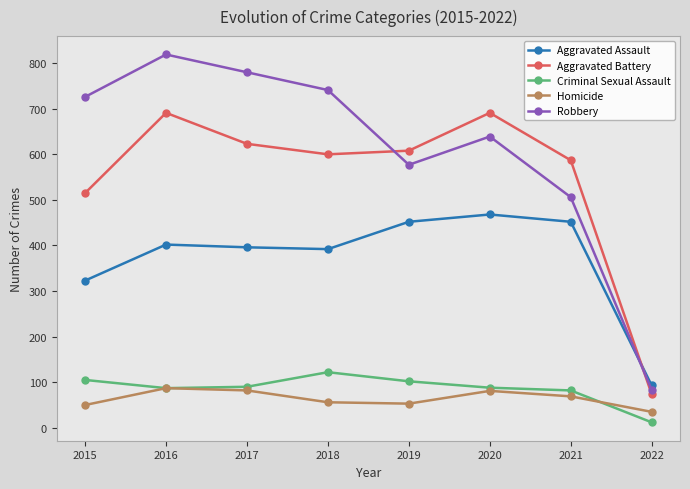

True or false: Homicide has more than 1 interior local peaks.

True